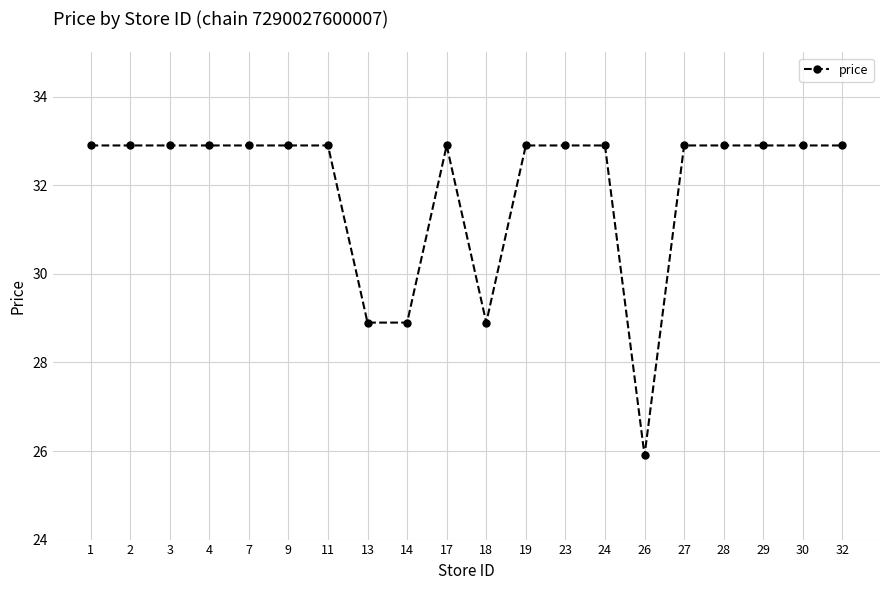

At which label does the data first exceed 32?

1